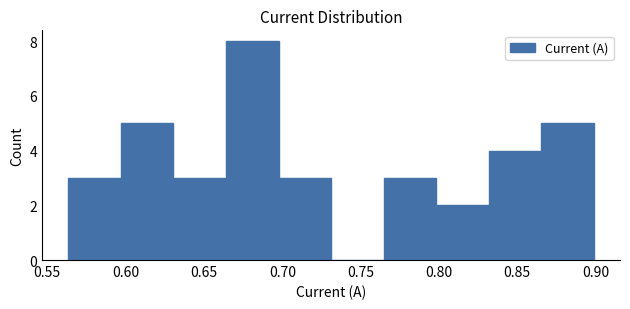

How tall is the bar that spans 0.595 to 0.630 on the x-axis? Neither the bar edges nor the heights are printed on the chart, so give them approximately, as read against the axes.

5